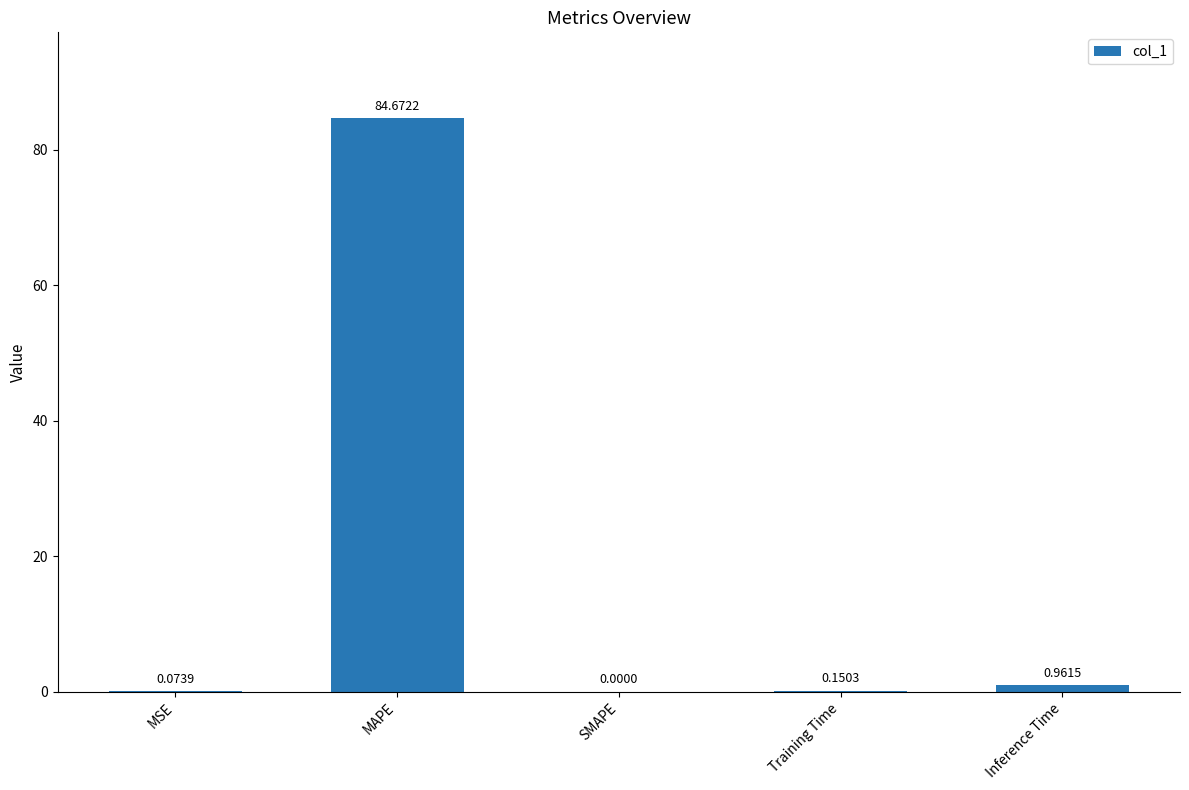

Where is the data nearest to the value 42?

Inference Time